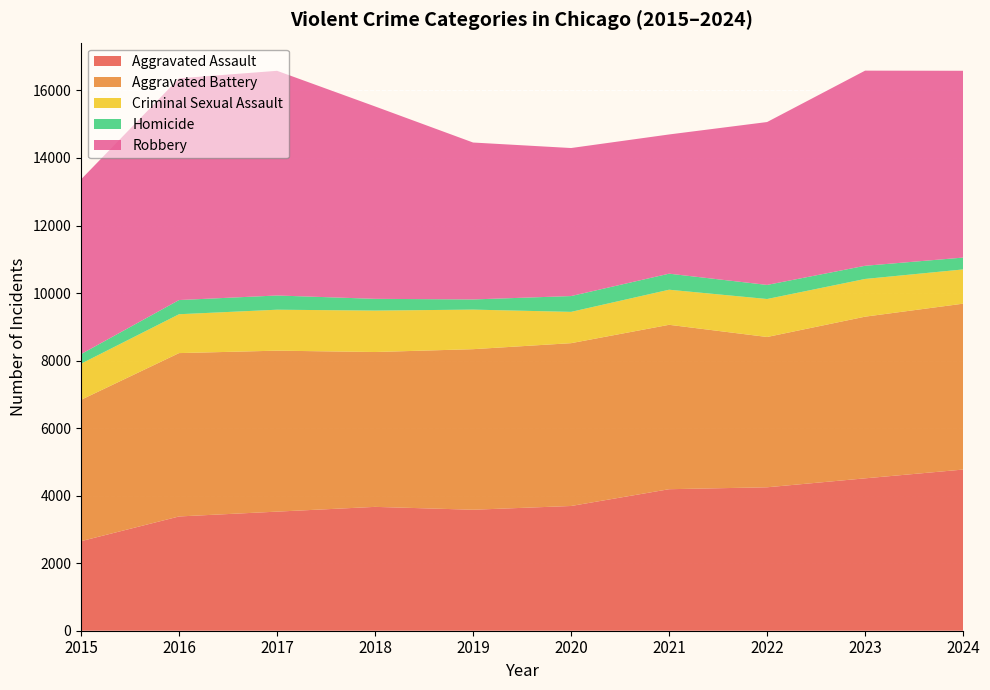

At how many categories does at least one series exceed 2703?

10